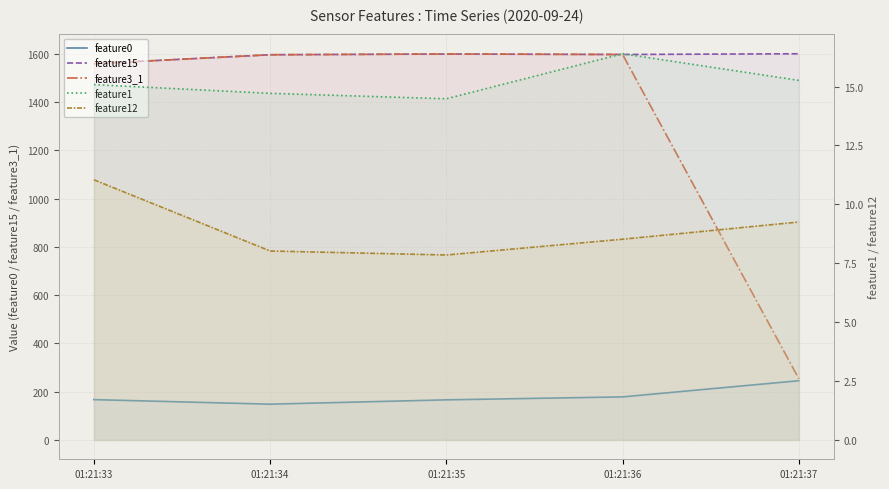

At how many categories does at least one series exceed 785?

5